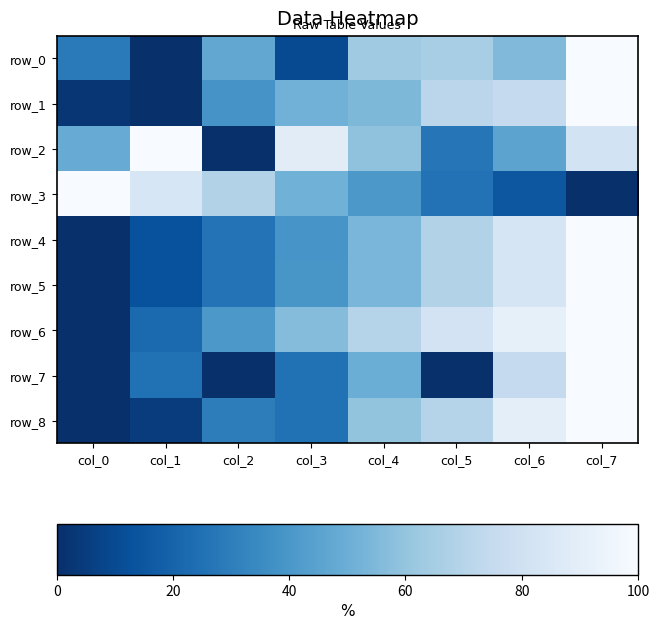

Reading left to right, extract all data points from this chart.

row_0: 28.6	0.0	46.9	10.2	63.3	65.3	55.1	100.0
row_1: 2.6	0.0	39.0	51.7	54.5	71.6	75.0	100.0
row_2: 49.0	100.0	0.0	88.7	59.2	27.0	45.6	81.5
row_3: 100.0	83.8	68.9	51.3	40.5	25.7	14.9	0.0
row_4: 0.0	12.7	25.8	39.3	53.6	69.1	83.4	100.0
row_5: 0.0	12.6	25.9	39.5	53.7	68.9	82.9	100.0
row_6: 0.0	22.4	40.2	56.4	70.1	81.7	91.7	100.0
row_7: 0.0	25.0	0.0	25.0	50.0	0.0	75.0	100.0
row_8: 0.0	5.0	30.0	25.0	60.0	70.0	90.0	100.0